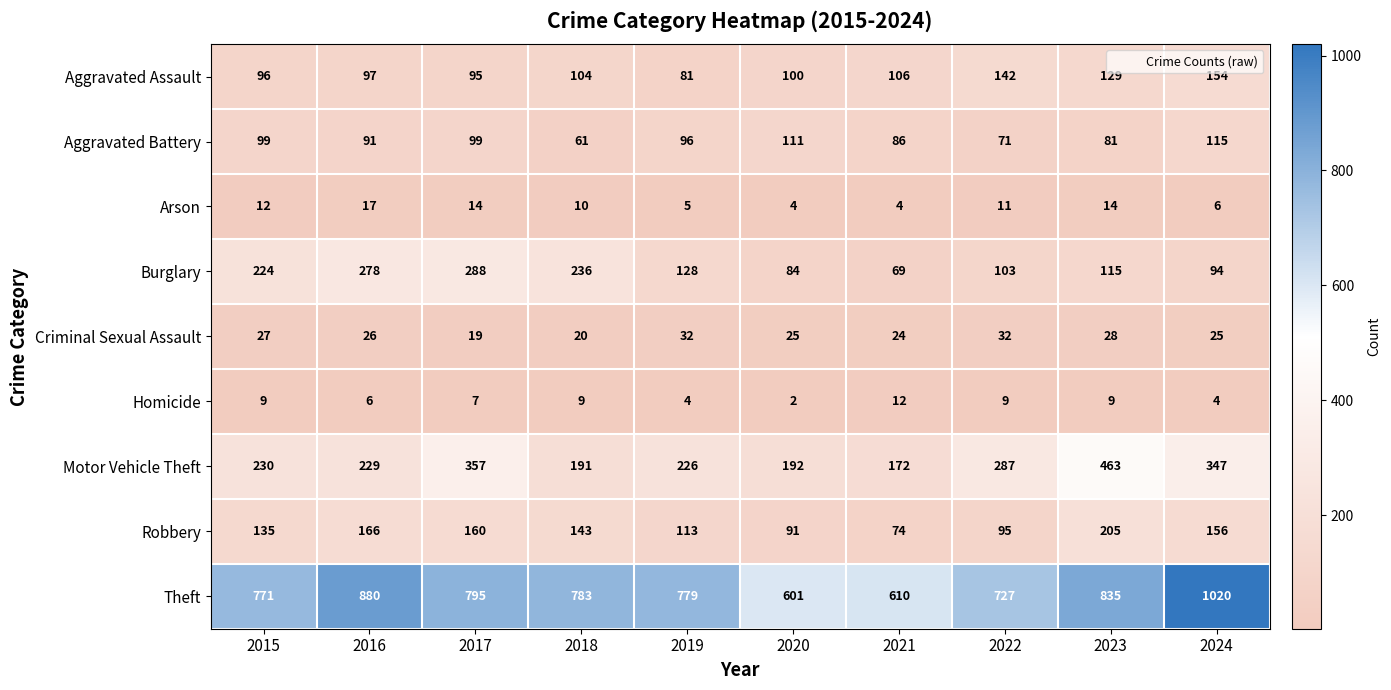

What is the approximate value of Robbery at 2024, to the nearest 50?

150